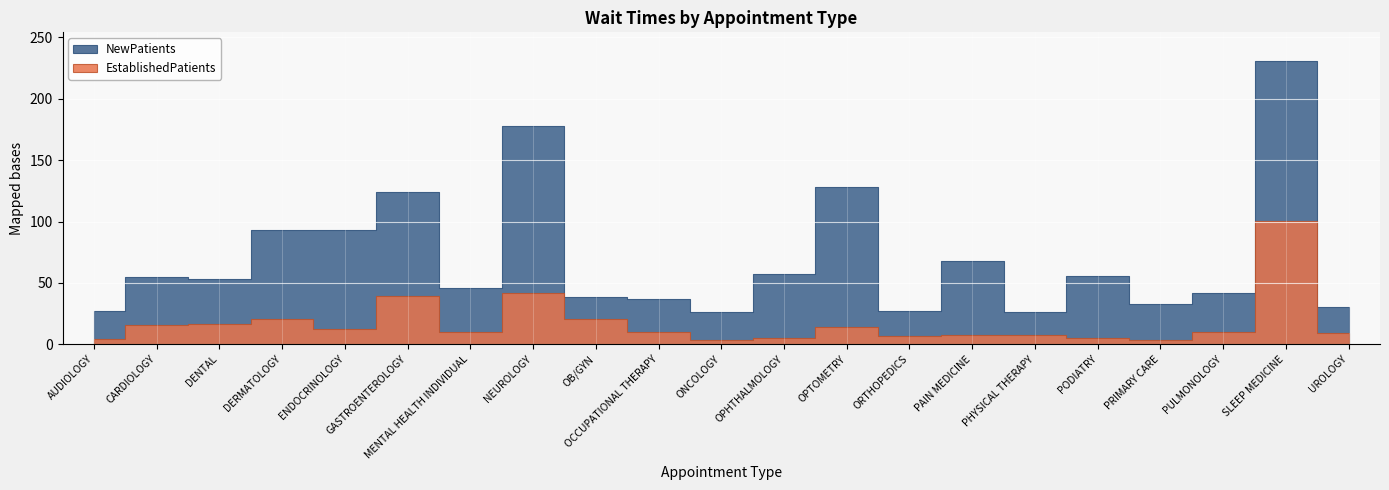

The EstablishedPatients series shows 8.8 at ENDOCRINOLOGY. True or false?

False